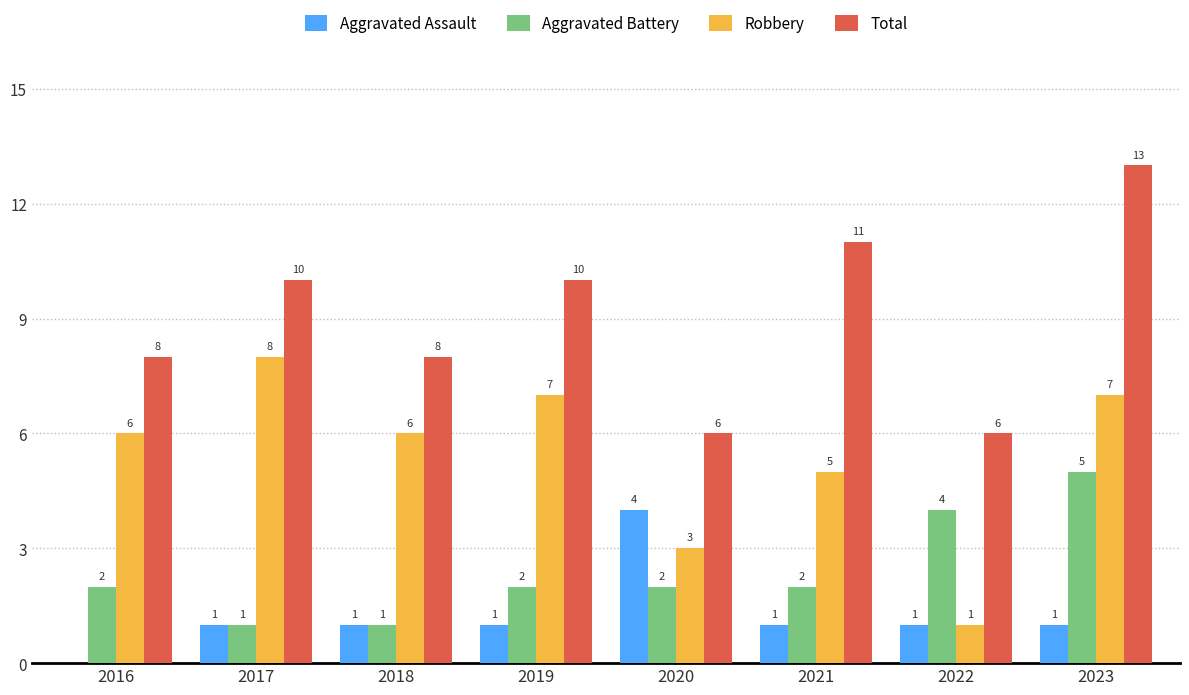

Does the chart contain stacked bars?

No